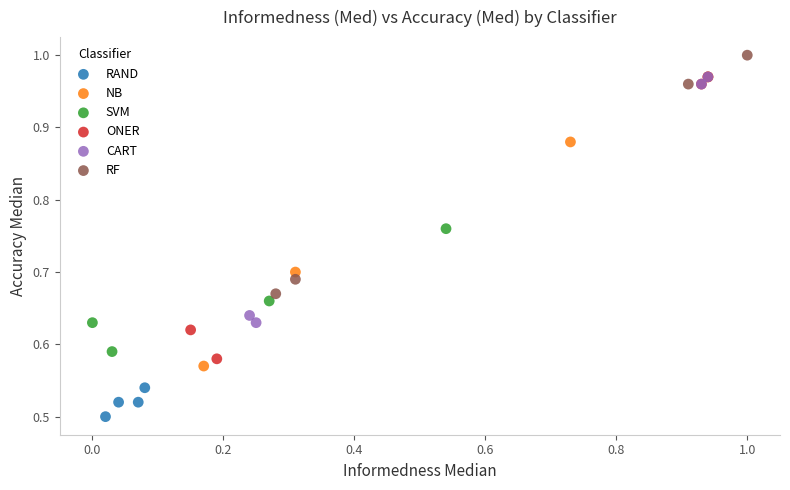

Which series contains the highest Y value?

RF